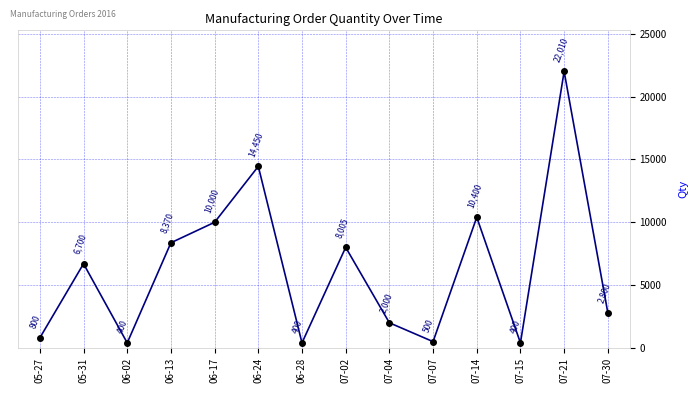

What is the change in value from 07-04 to 07-07?

-1500